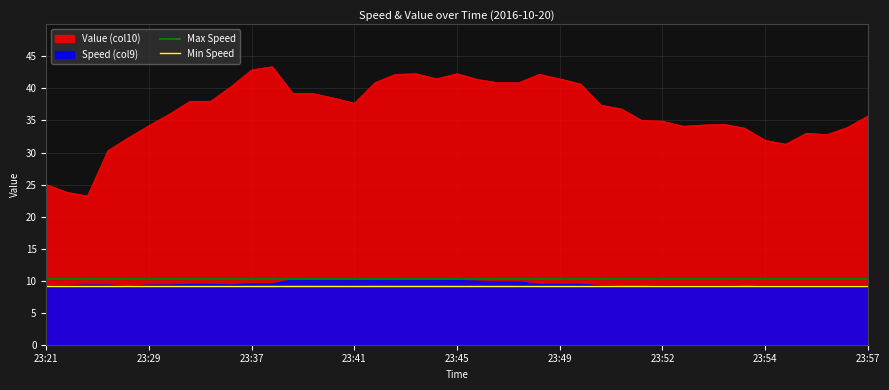

True or false: Value (col10) and Speed (col9) cross at least once.

False